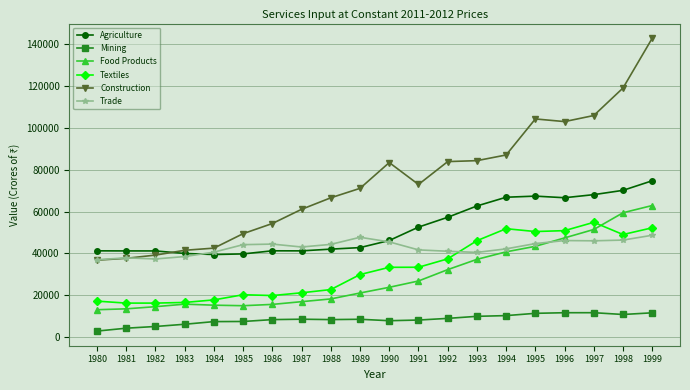

How many values in the Agriculture series are below 46193?

10